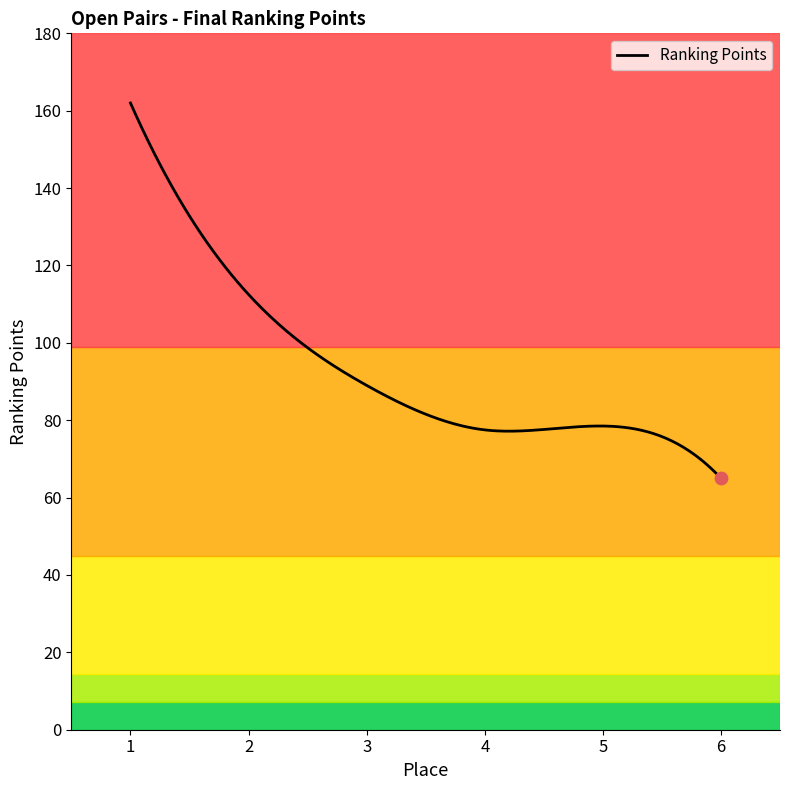

Which has a higher value, 3 or 2?

2